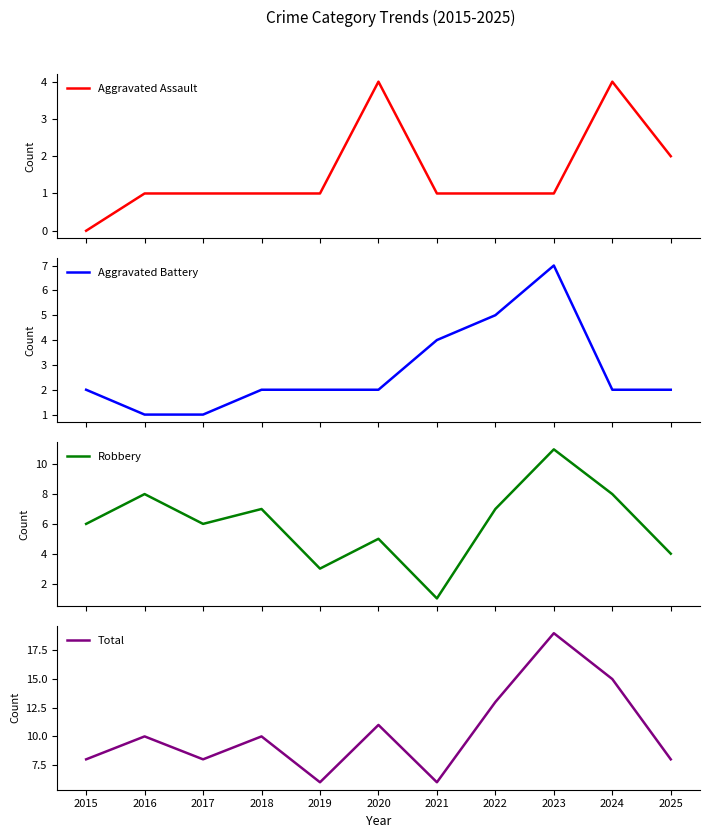

True or false: Aggravated Assault has a value of 0 at 2016.

False